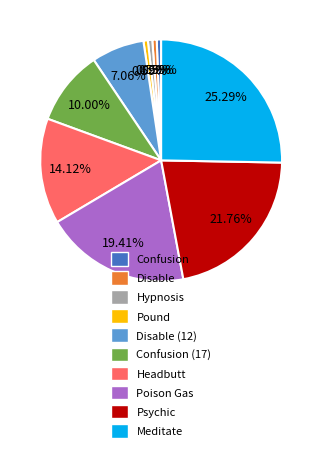

To the nearest percent, what is the average slice percentage?

10%